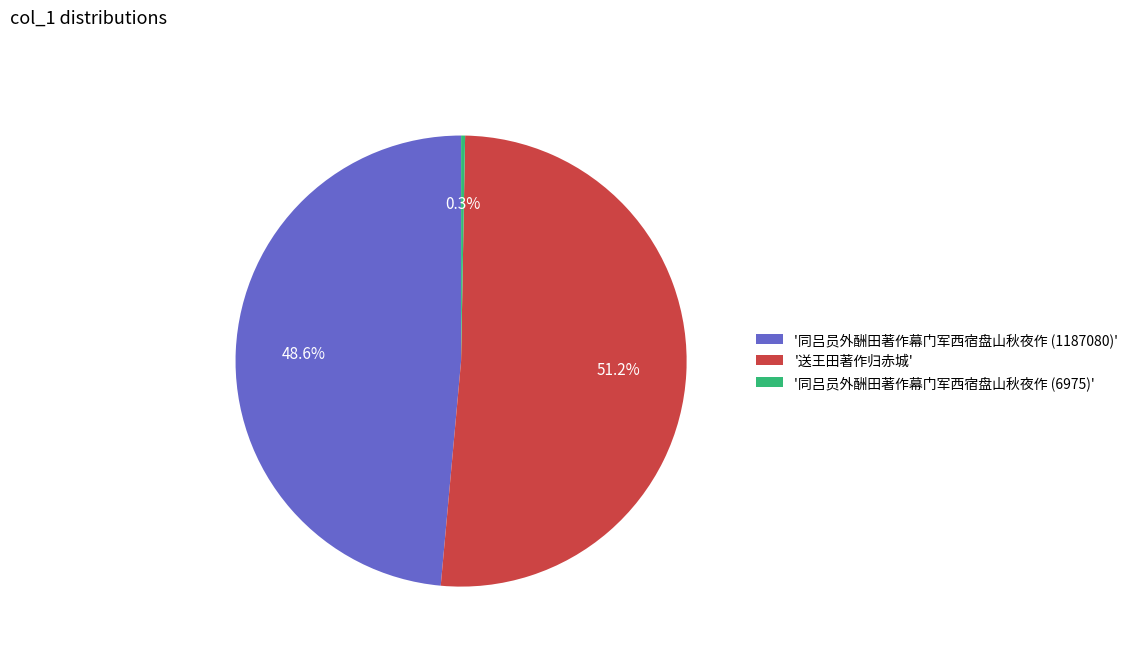

What is the smallest slice in the pie chart?

'同吕员外酬田著作幕门军西宿盘山秋夜作 (6975)'